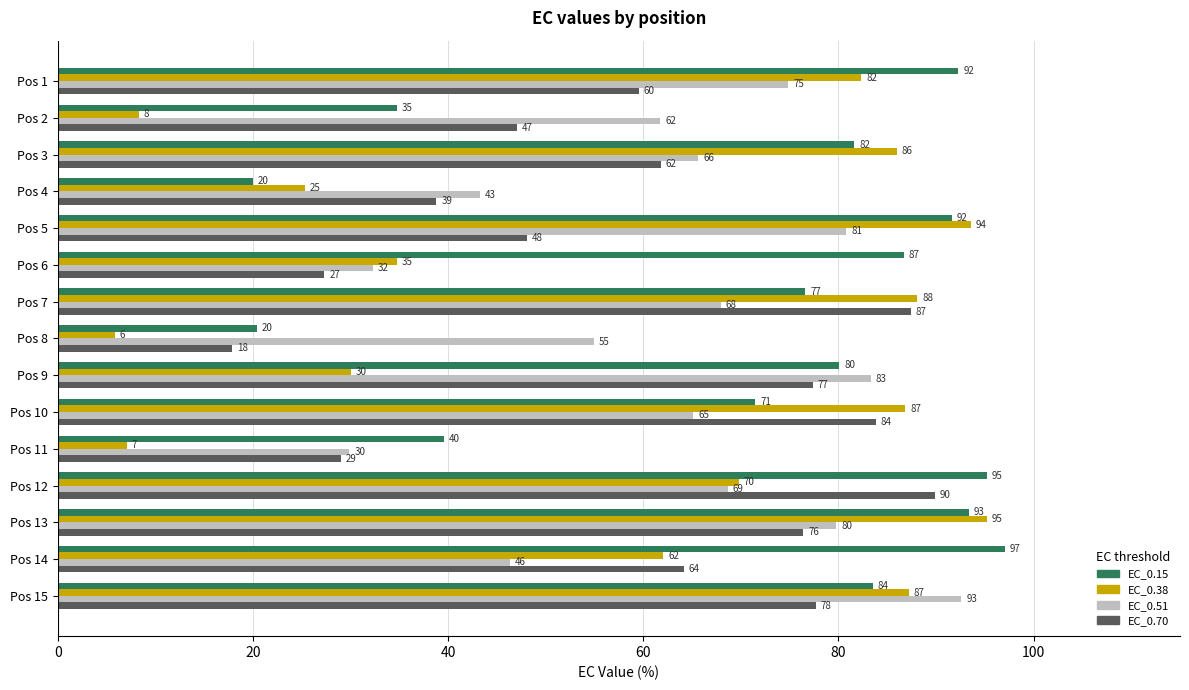

Which label corresponds to the smallest value in the chart?

Pos 8